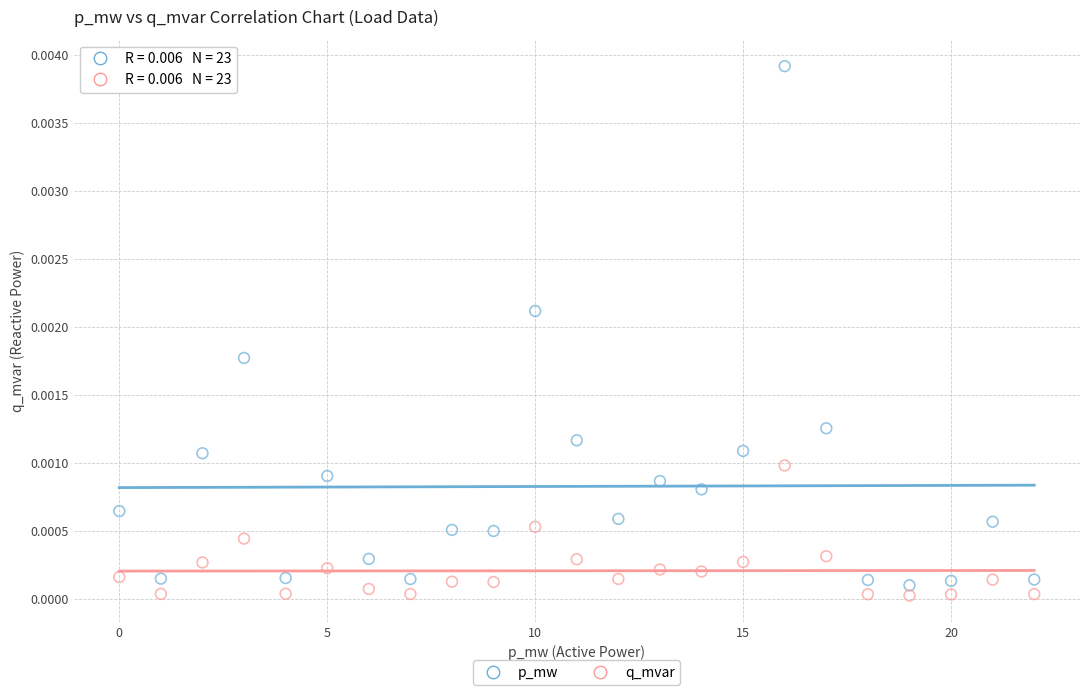

Which series reaches the maximum Y coordinate?

p_mw